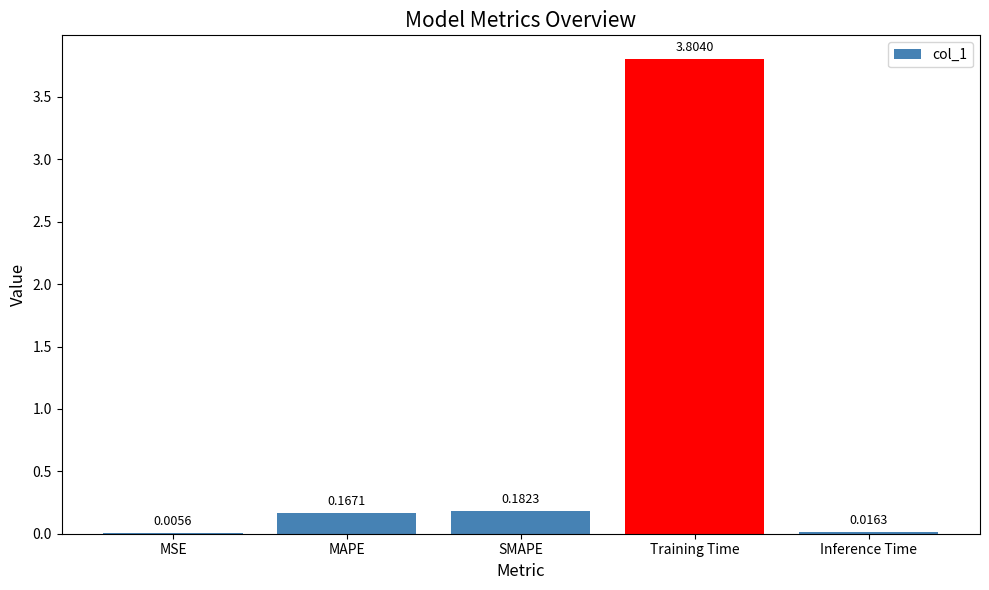

At which category does the chart reach its peak across all series?

Training Time